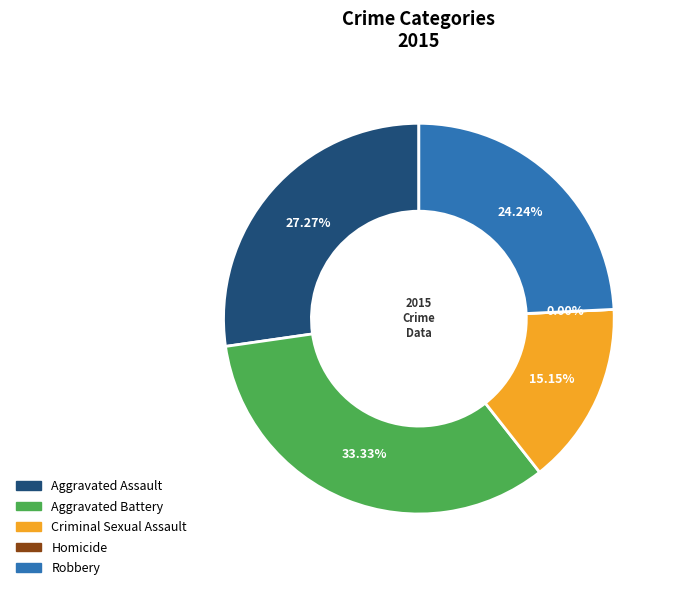

What is the largest slice in the pie chart?

Aggravated Battery